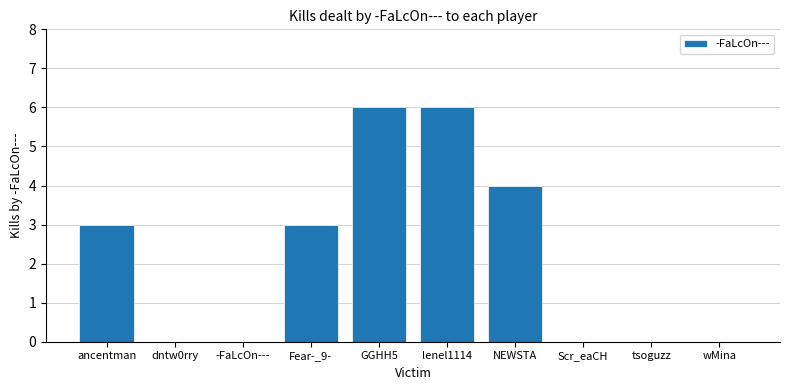

What is the sum of the values at lenel1114 and Fear-_9-?

9